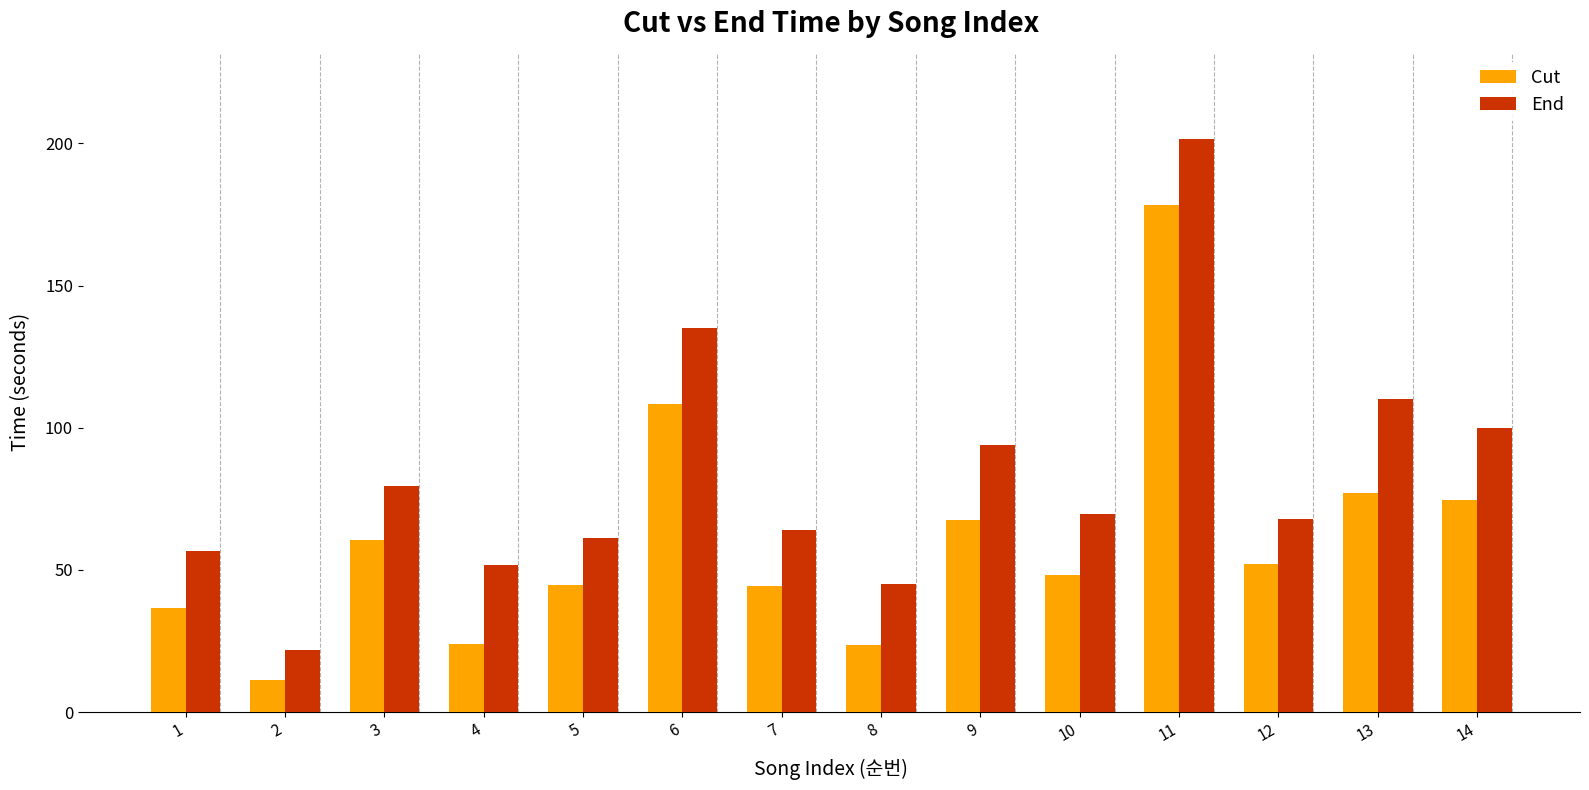

True or false: End has a value of 135.0 at 6.

True